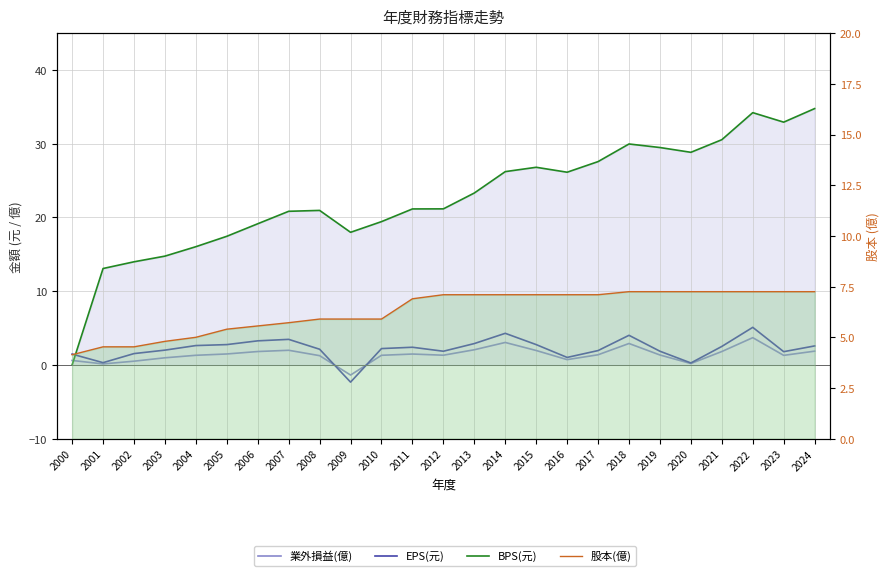

Reading left to right, transcribe all the data shown in this chart.

業外損益(億): 0.6	0.1	0.5	1.0	1.3	1.5	1.8	2.0	1.3	-1.4	1.3	1.5	1.3	2.1	3.0	2.0	0.7	1.4	2.9	1.4	0.2	1.8	3.7	1.3	1.9
EPS(元): 1.5	0.3	1.5	2.0	2.6	2.8	3.3	3.5	2.1	-2.3	2.2	2.4	1.9	2.9	4.3	2.8	1.0	1.9	4.0	1.9	0.3	2.5	5.1	1.8	2.6
BPS(元): 0.0	13.1	14.0	14.8	16.0	17.4	19.1	20.8	21.0	18.0	19.4	21.2	21.2	23.3	26.2	26.8	26.1	27.6	30.0	29.5	28.8	30.6	34.2	32.9	34.8
股本(億): 4.1	4.5	4.5	4.8	5.0	5.4	5.6	5.7	5.9	5.9	5.9	6.9	7.1	7.1	7.1	7.1	7.1	7.1	7.2	7.2	7.2	7.2	7.2	7.2	7.2